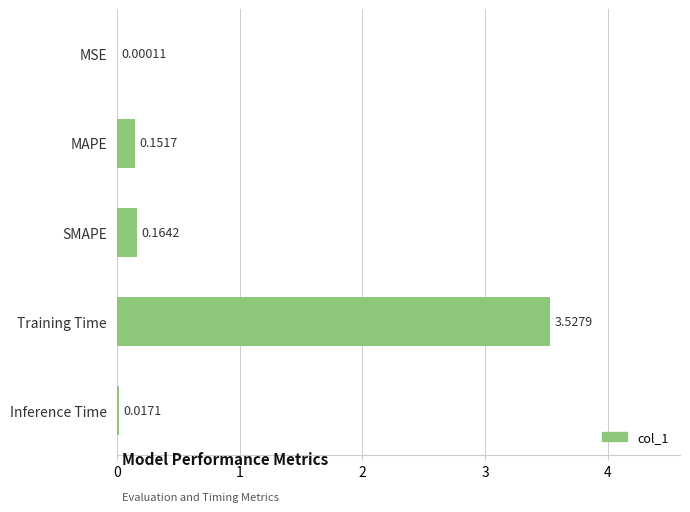

How many categories are shown in the chart?

5